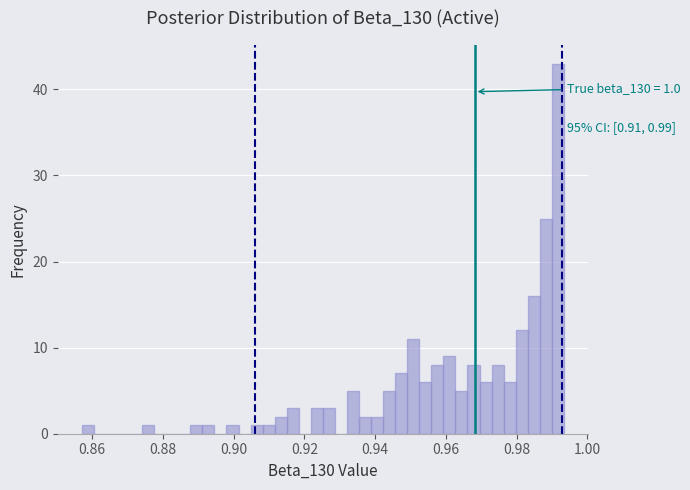

Around what value on the x-axis is the tallest bar? Give the approximate position of its centre, as read against the axis.

0.992